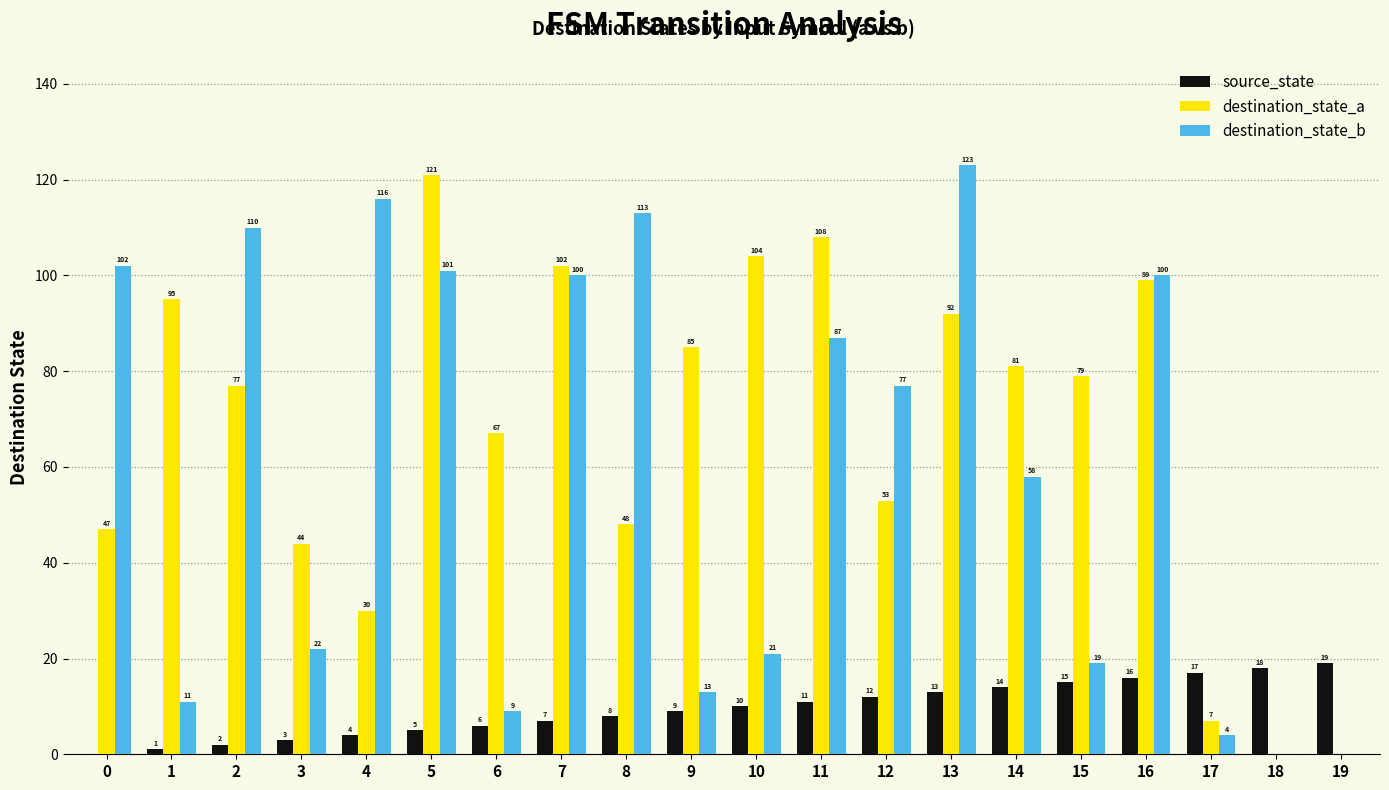

At which label is destination_state_b closest to 61?

14